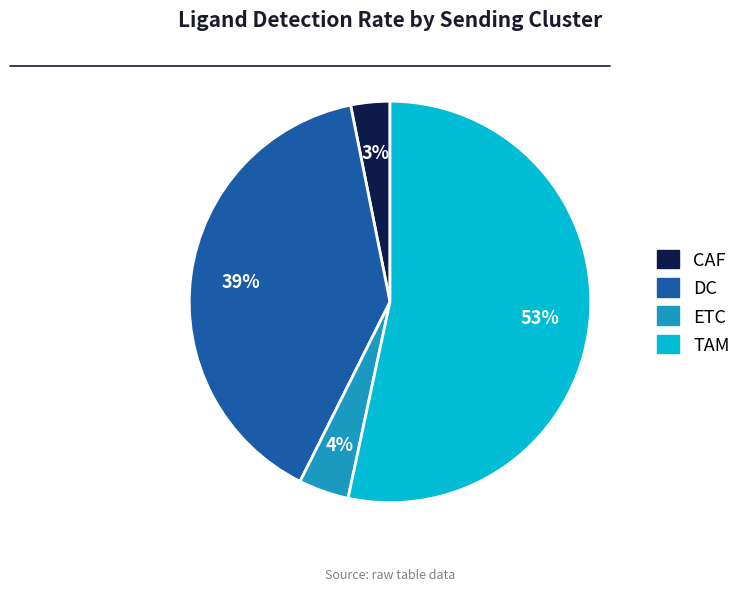

Is there any slice that represents more than half of the pie?

Yes